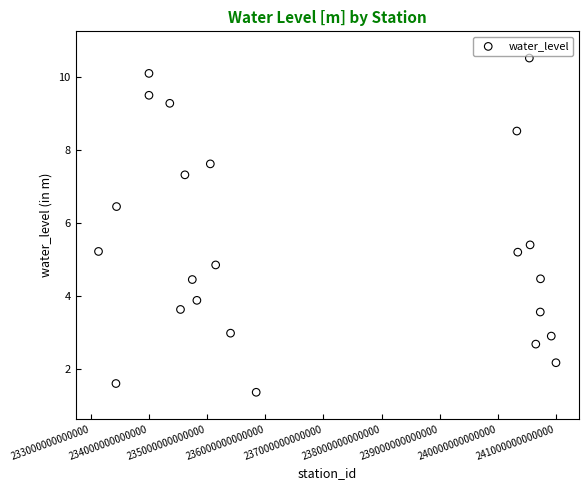

What is the range of X values (max minus min)?

7867999770800.0